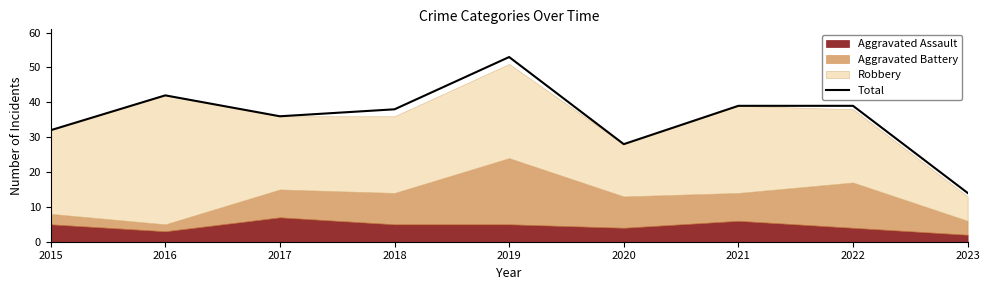

At which label does the data first exceed 38?

2016